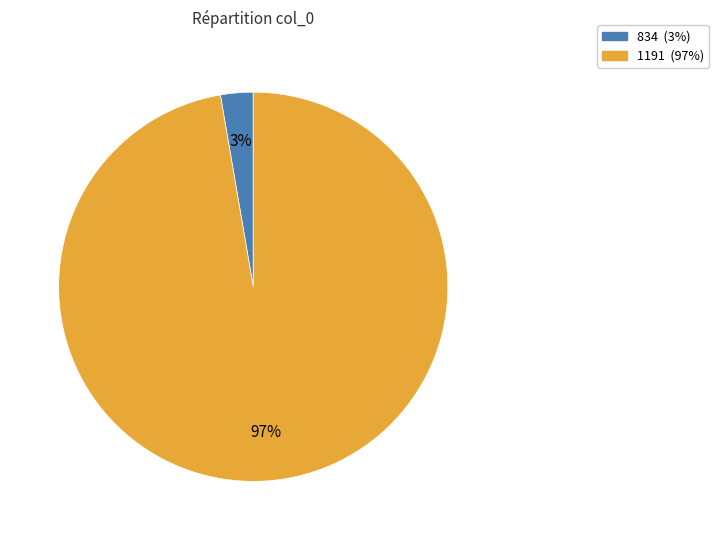

What is the largest slice in the pie chart?

1191